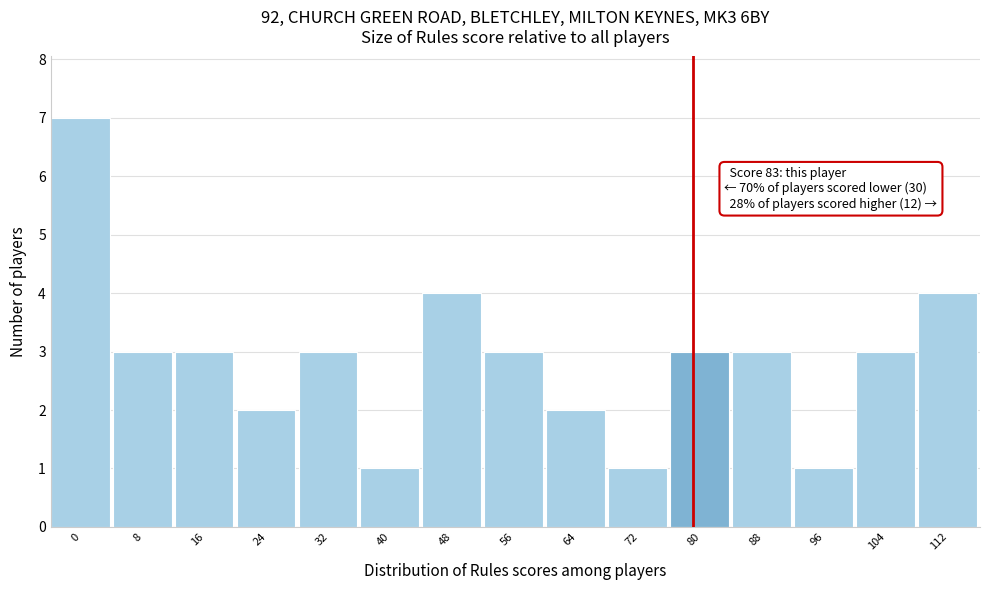

Reading left to right, transcribe all the data shown in this chart.

7	3	3	2	3	1	4	3	2	1	3	3	1	3	4